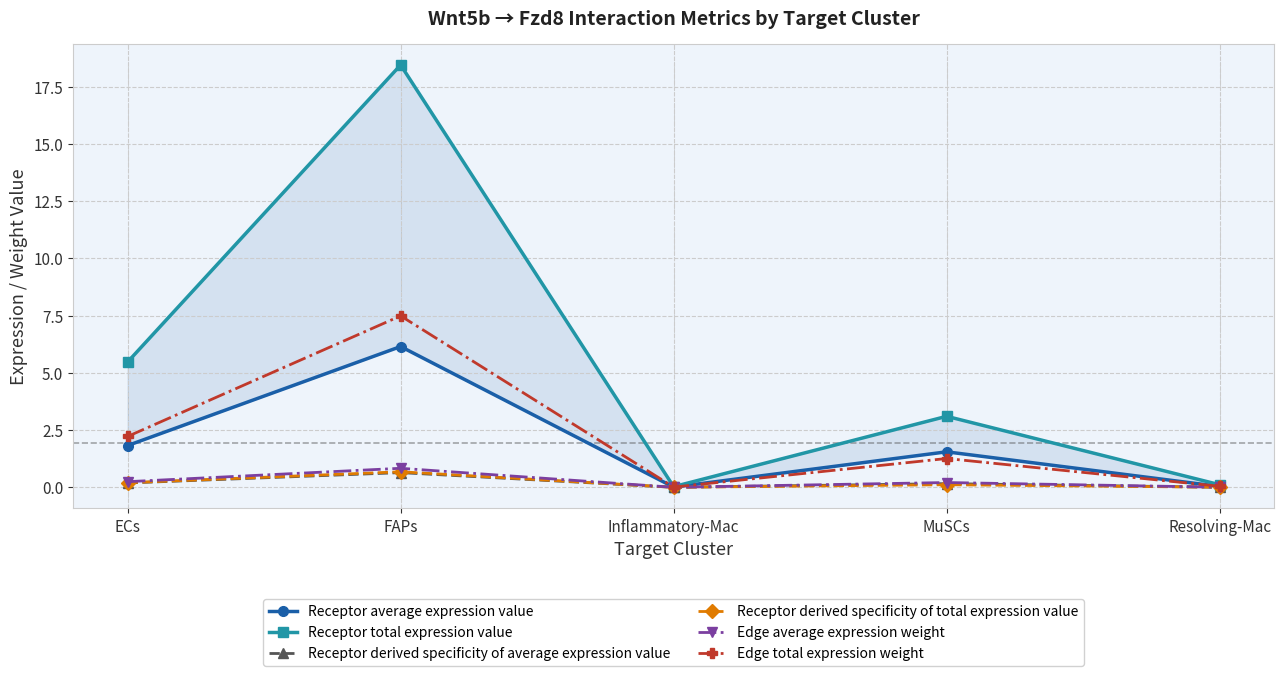

In Receptor derived specificity of total expression value, how many points are higher than both neighbors (excluding endpoints)?

2